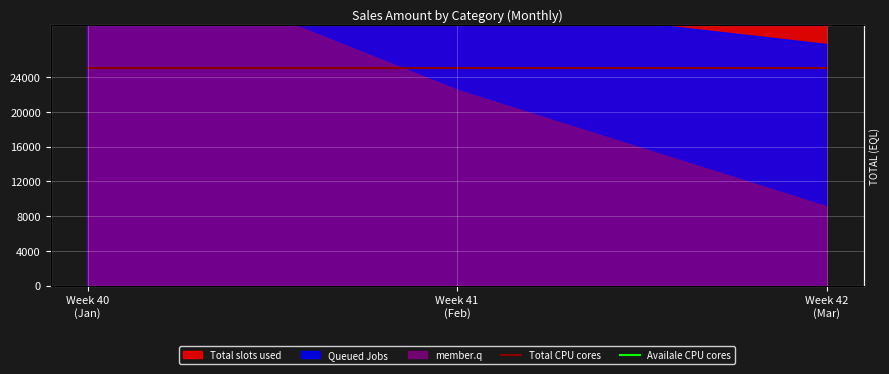

What is the minimum value for Availale CPU cores?

31345